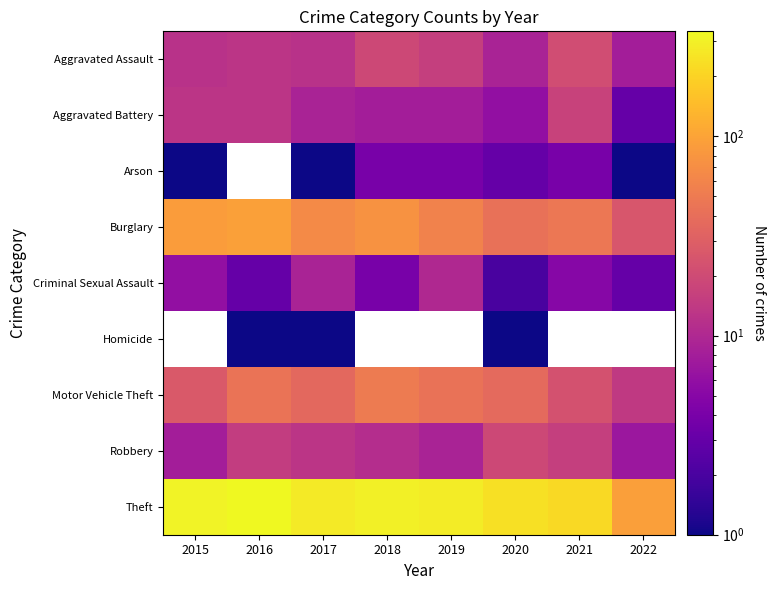

Which series has the largest total across all categories?

Theft